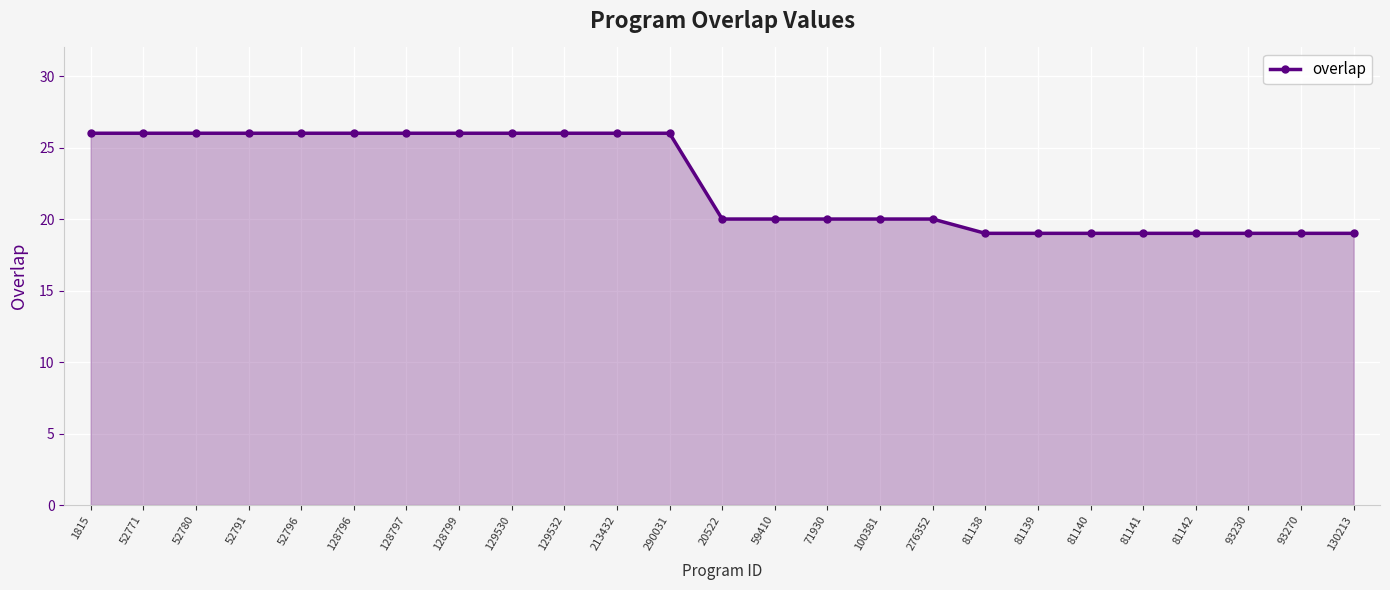

What is the greatest value displayed?

26